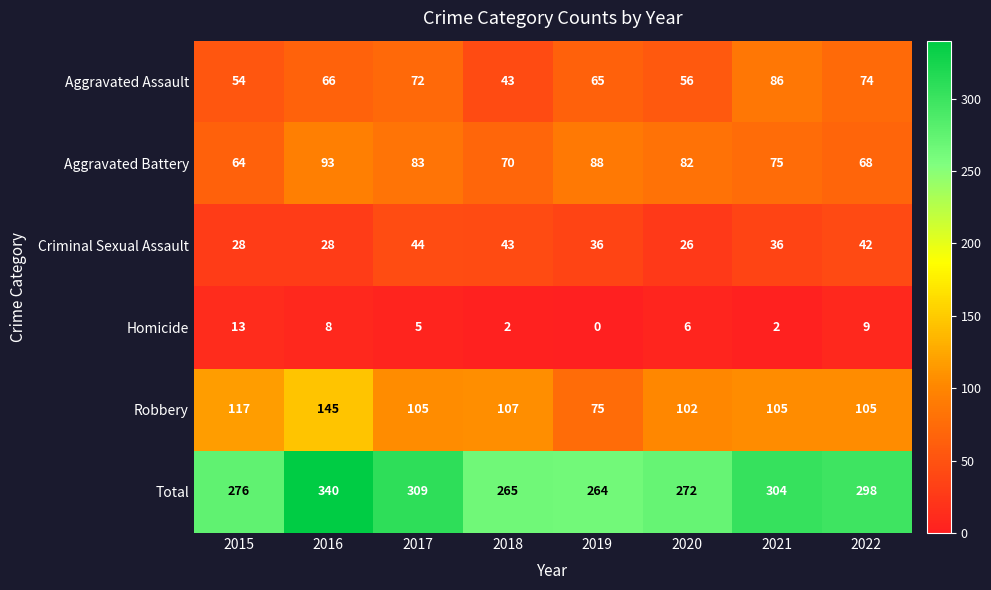

What is the spread (max minus min) of values at 2017?

304